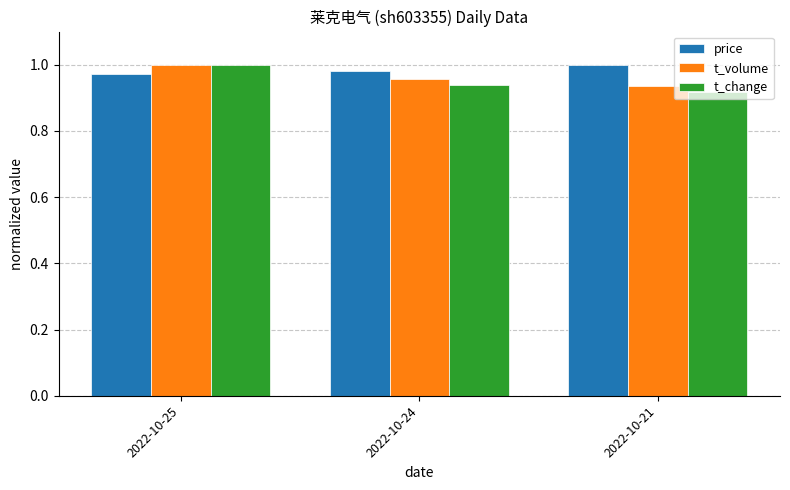

List the labels in order of t_volume value, smallest first.

2022-10-21, 2022-10-24, 2022-10-25